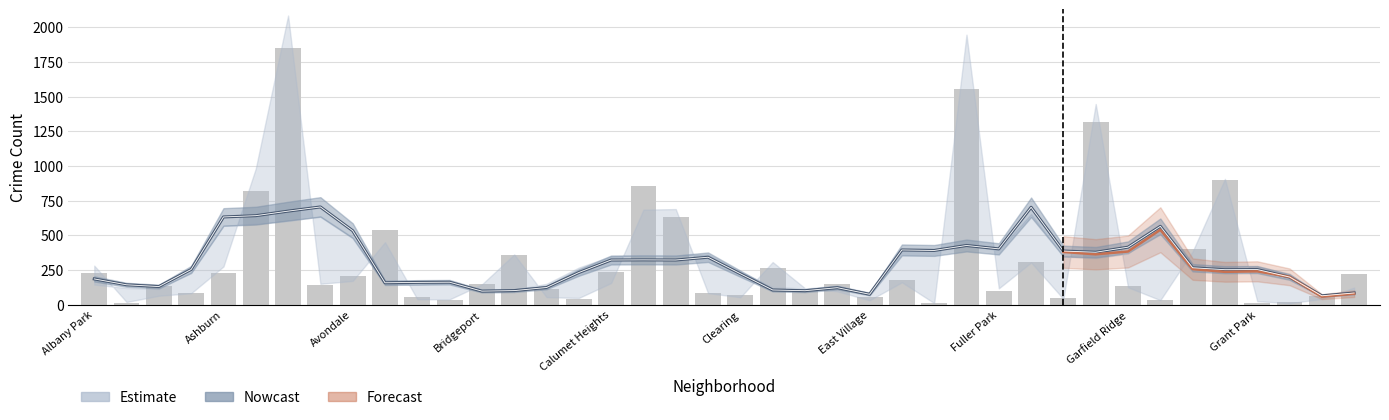

Read the value at Calumet Heights.

236